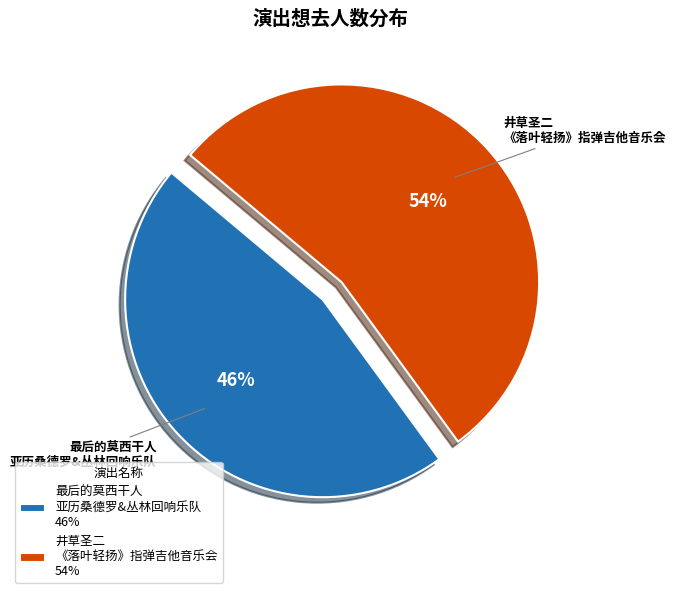

What percentage is the 最后的莫西干人 亚历桑德罗&丛林回响乐队 46% slice, to the nearest percent?

46%